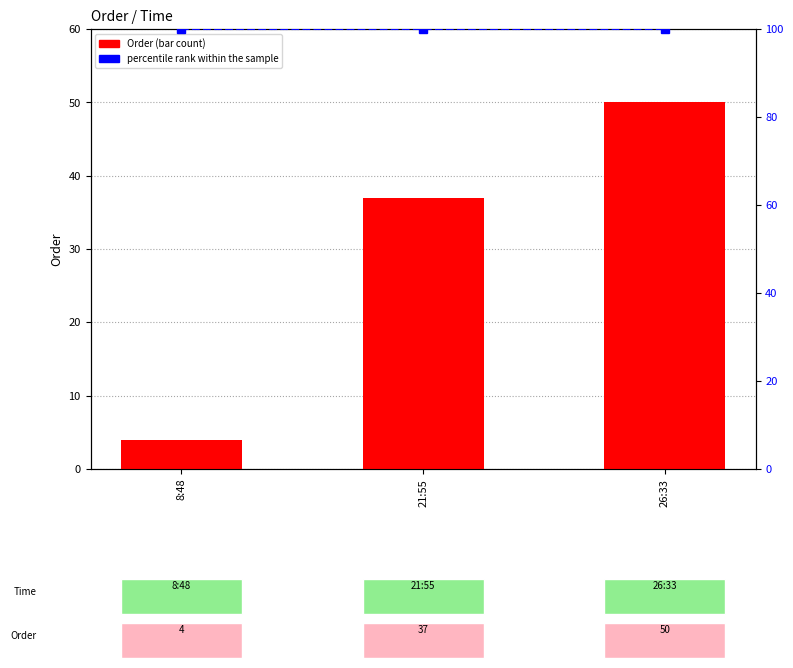

What are all the series names shown in the legend?

Order, percentile rank within the sample